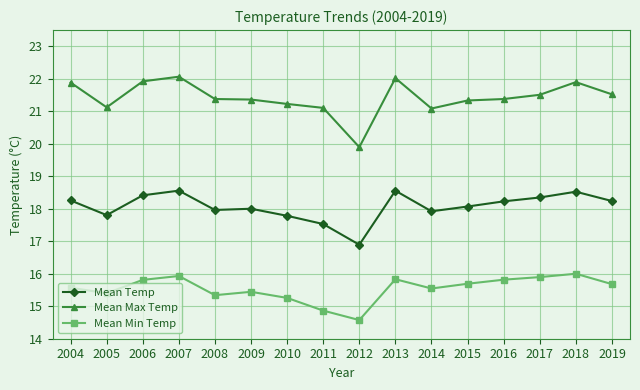

What is the difference between the Mean Min Temp values at 2012 and 2011?

0.3